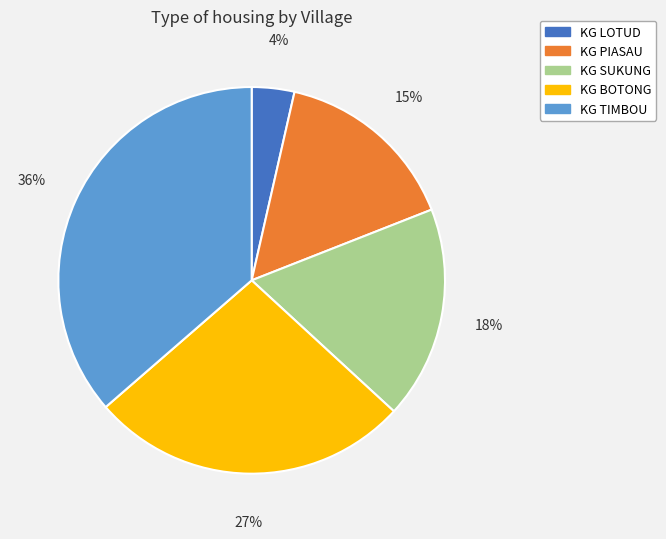

Which category has the biggest portion of the pie?

KG TIMBOU